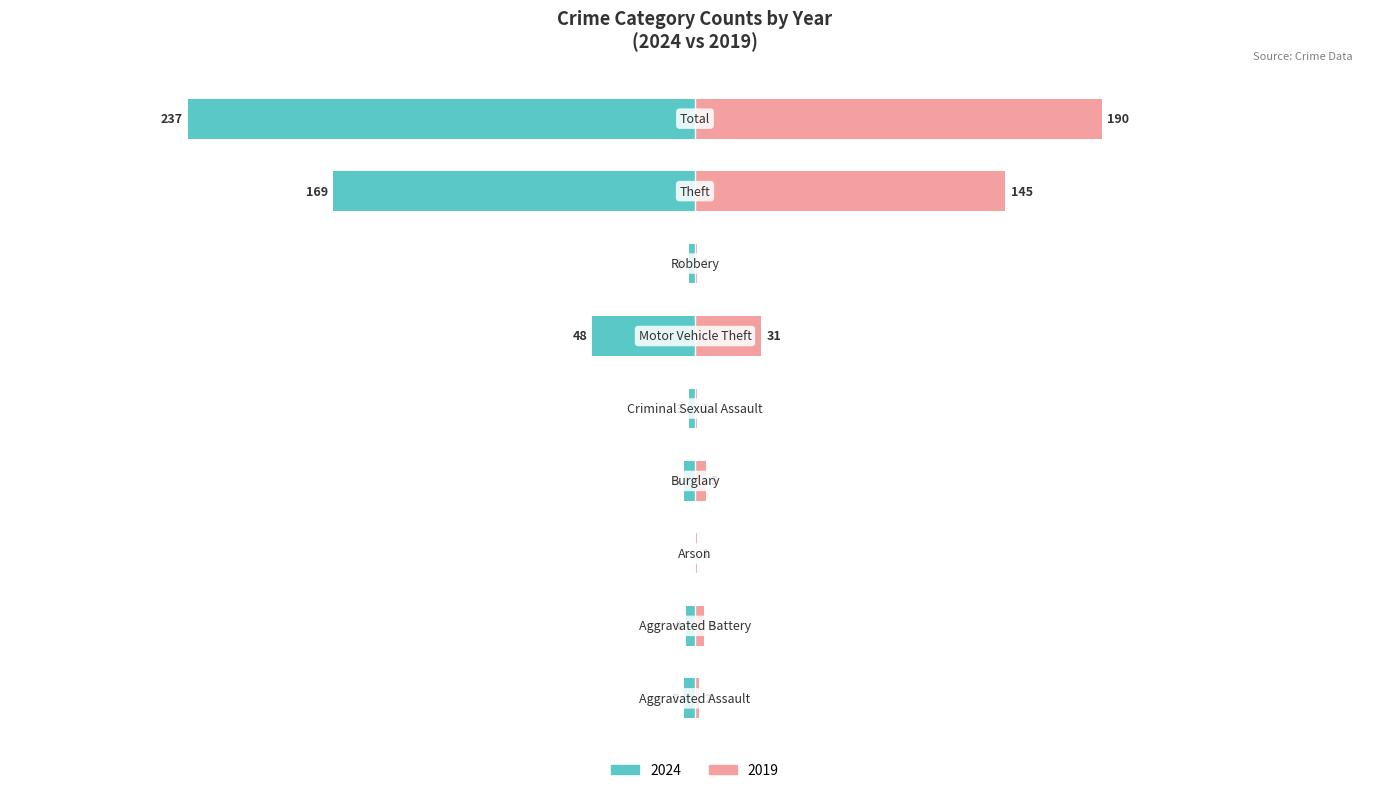

Which series has the largest range (max minus min)?

Left (2024)